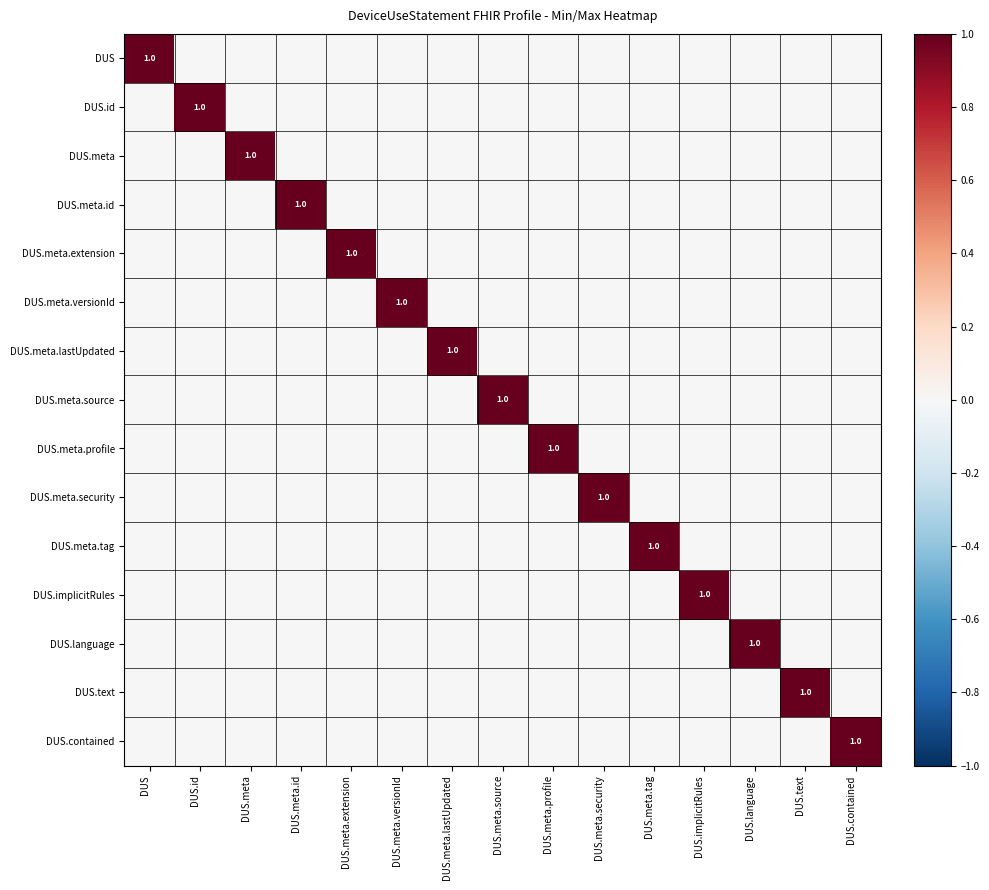

True or false: DUS has a value of 1 at DUS.

True